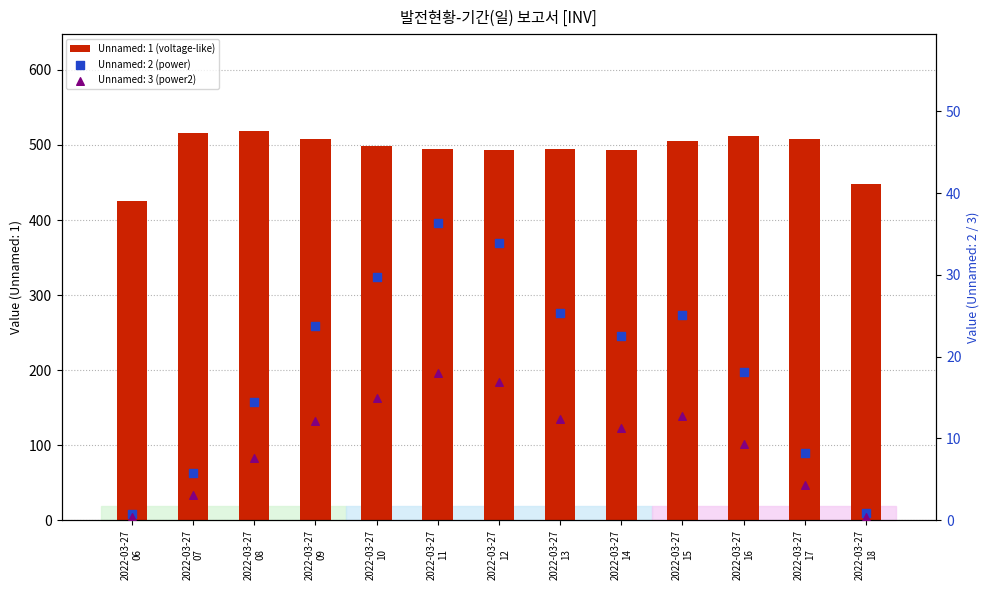

Which series has the largest total across all categories?

Unnamed: 1